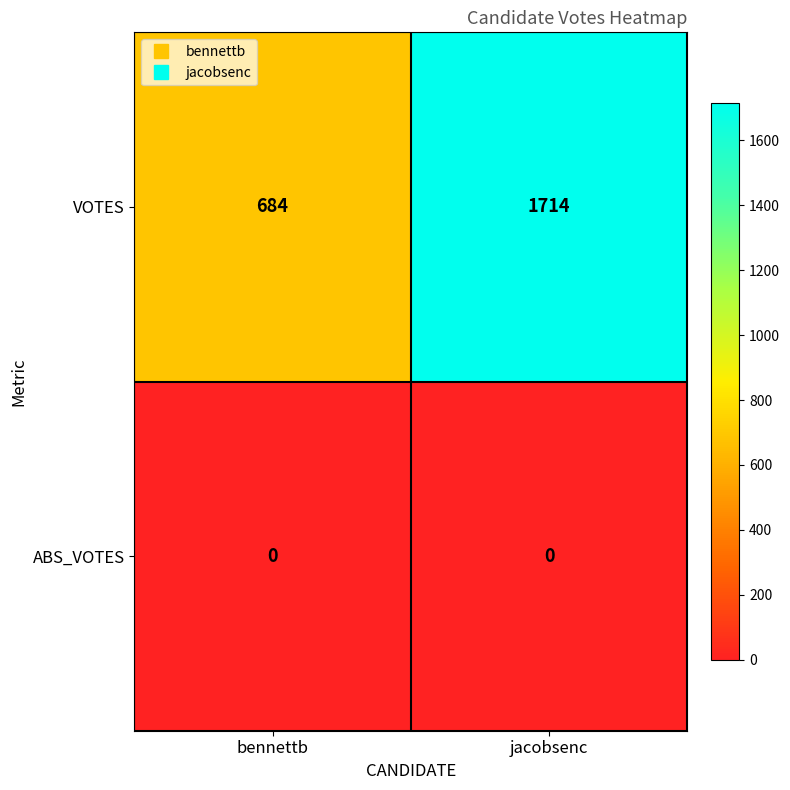

Between bennettb and jacobsenc, which series saw the biggest shift?

VOTES